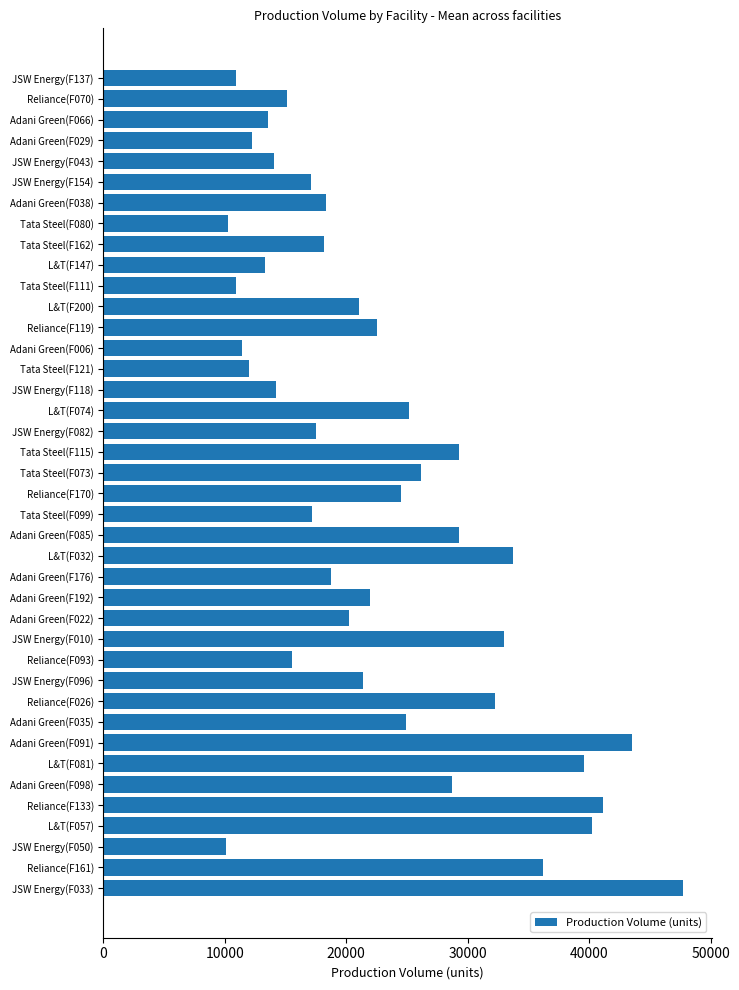

What is the smallest value displayed?

10067